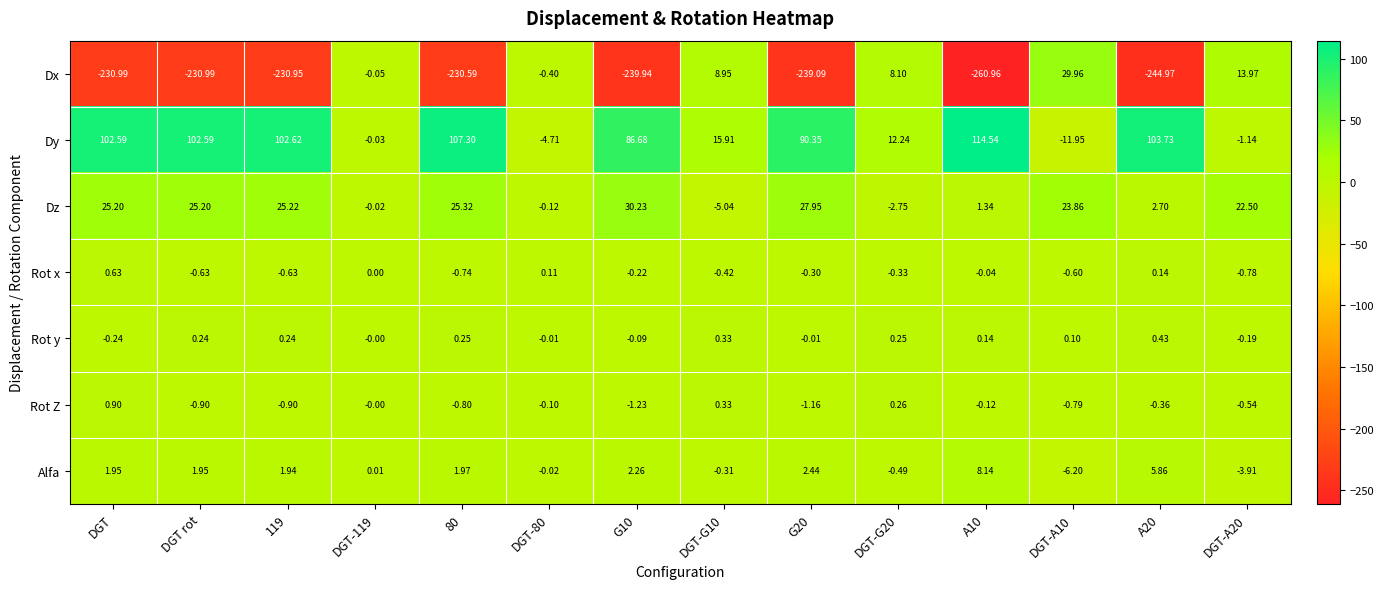

What is the total value across all series at DGT-119?

-0.1